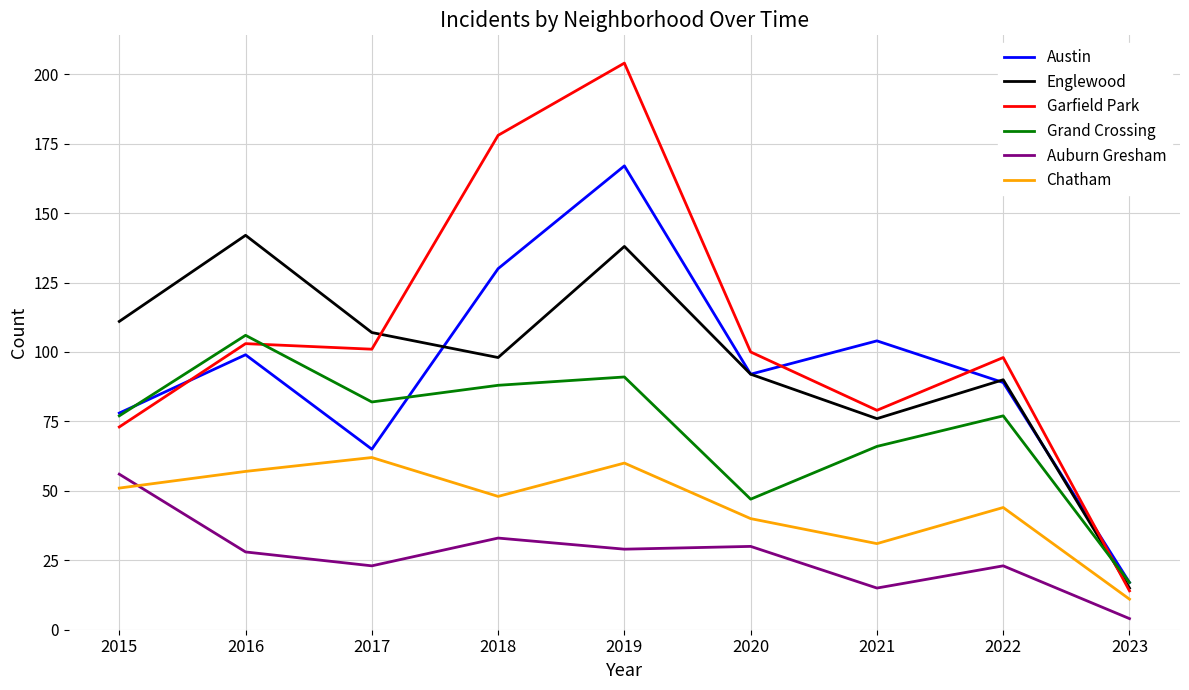

What is the spread (max minus min) of values at 2022?

75